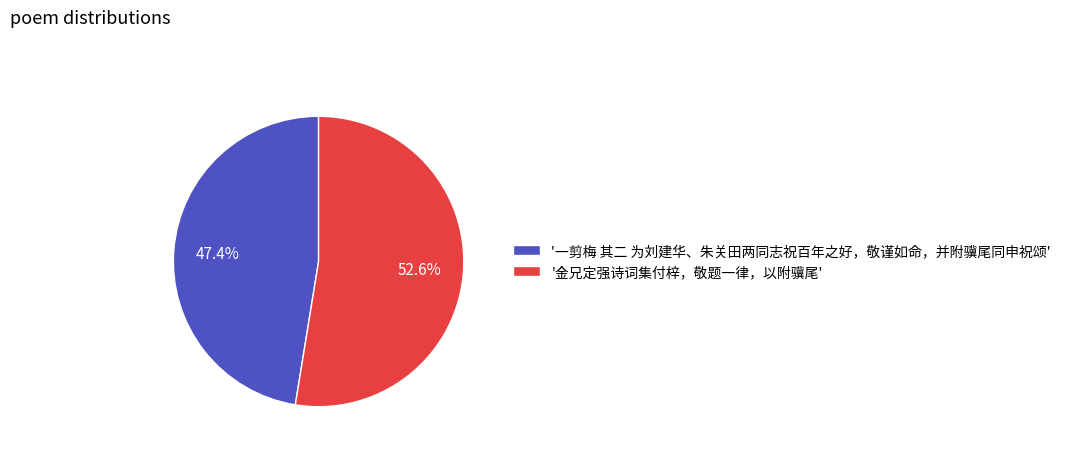

Which slice is the smallest?

'一剪梅 其二 为刘建华、朱关田两同志祝百年之好，敬谨如命，并附骥尾同申祝颂'